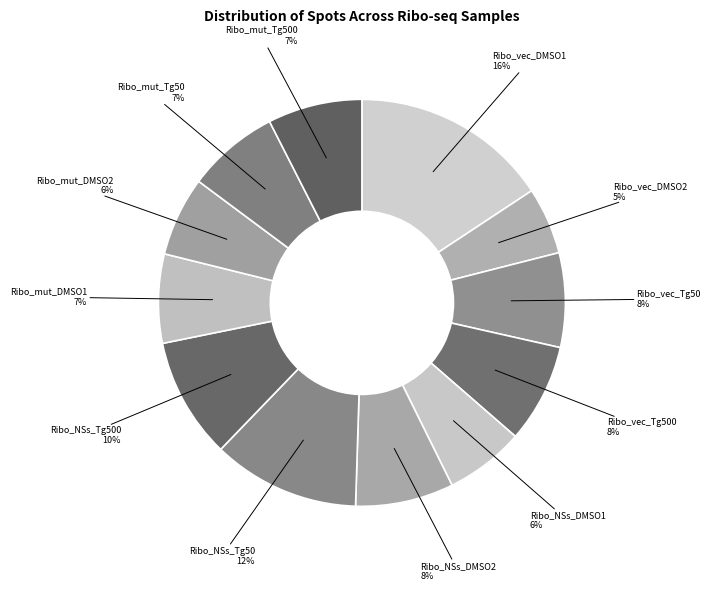

To the nearest percent, what is the difference between the Ribo_mut_Tg500 and Ribo_NSs_DMSO1 slice percentages?

1%